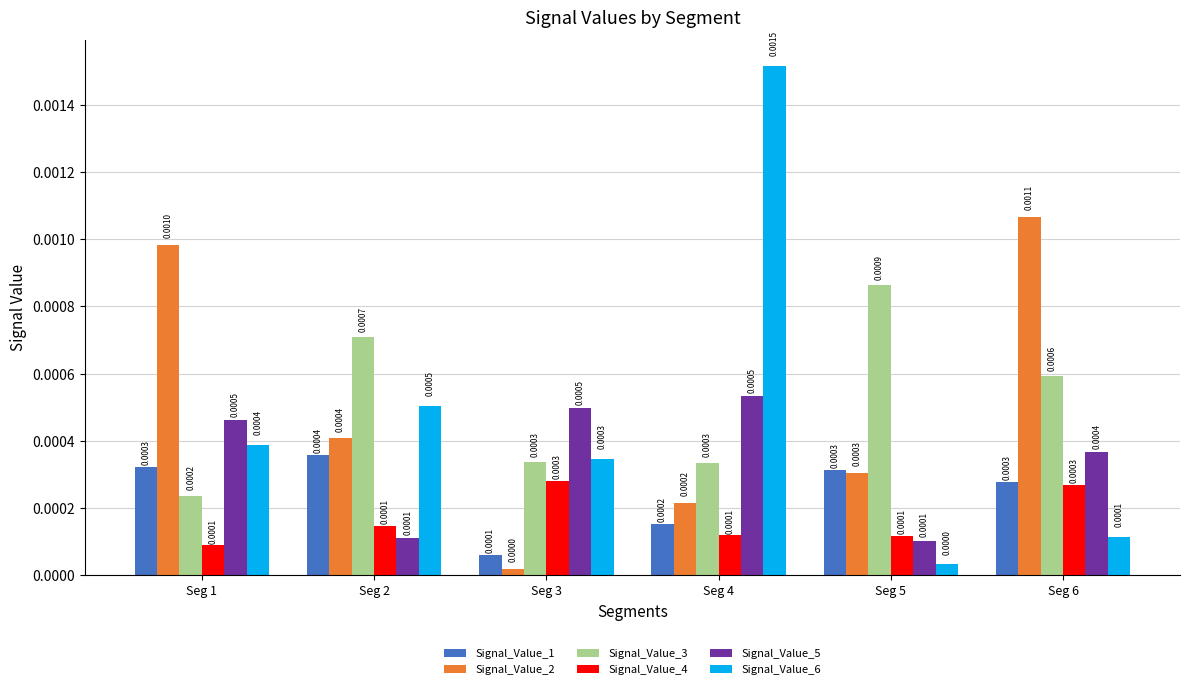

Which series has the widest spread of values?

Signal_Value_6